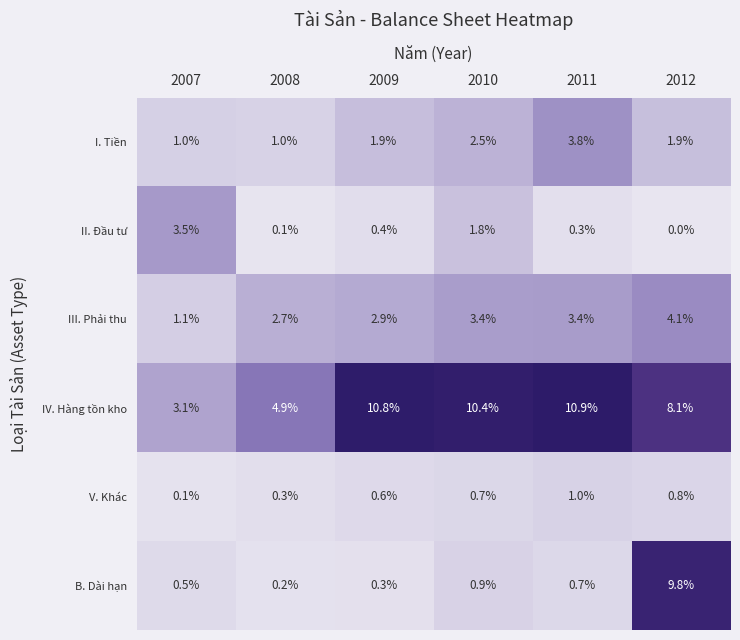

How many series are shown in this chart?

6